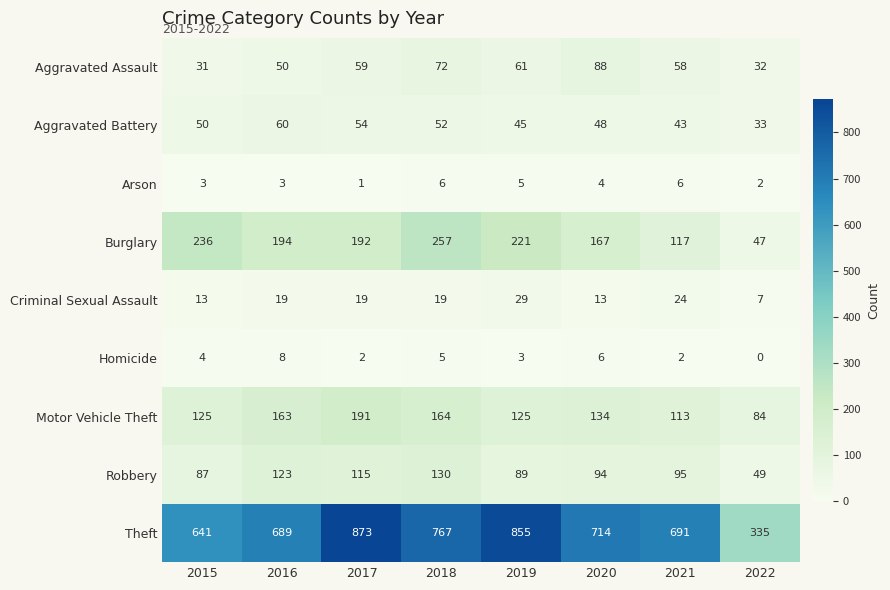

Where is Homicide nearest to the value 4?

2015